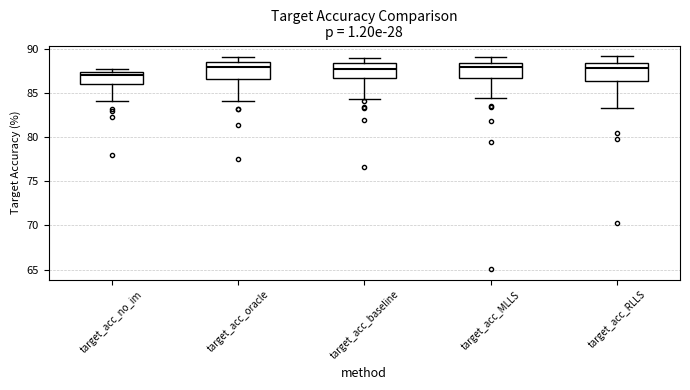

Where is the lower edge of the box for target_acc_RLLS on the y-axis? The values are not printed on the chart, so give them approximately, as read against the axis.

86.5